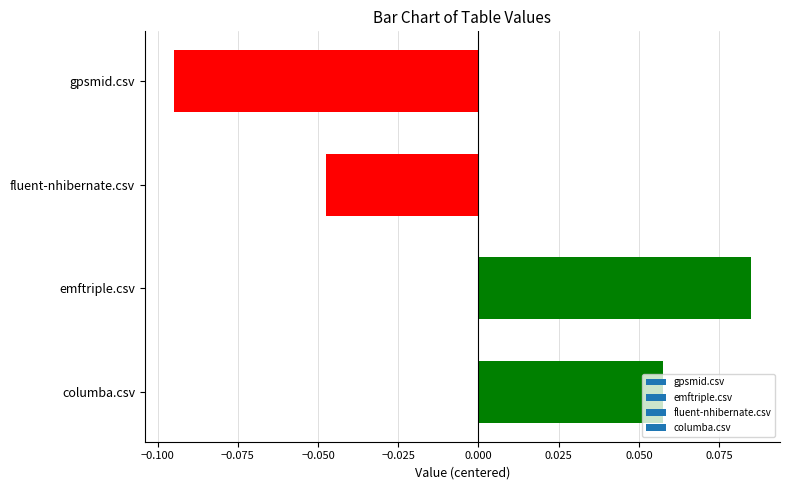

Which category has the lowest value across all series?

gpsmid.csv